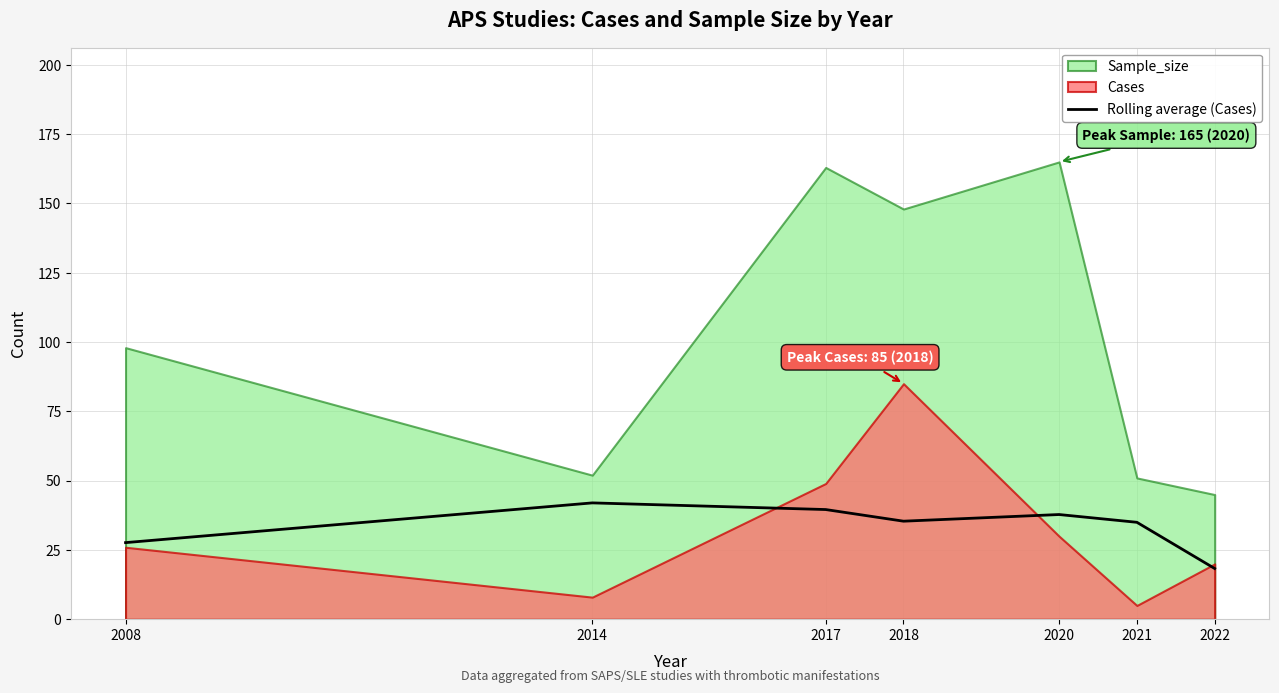

Is it true that Rolling average (Cases) equals 43.1 at 2008?

False